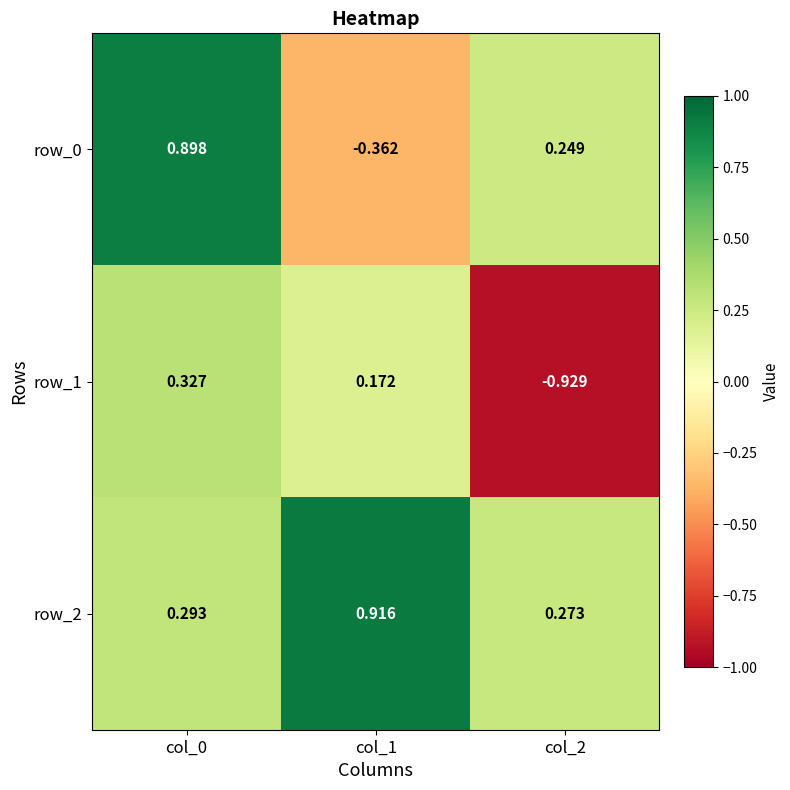

Which series has the largest range (max minus min)?

row_0